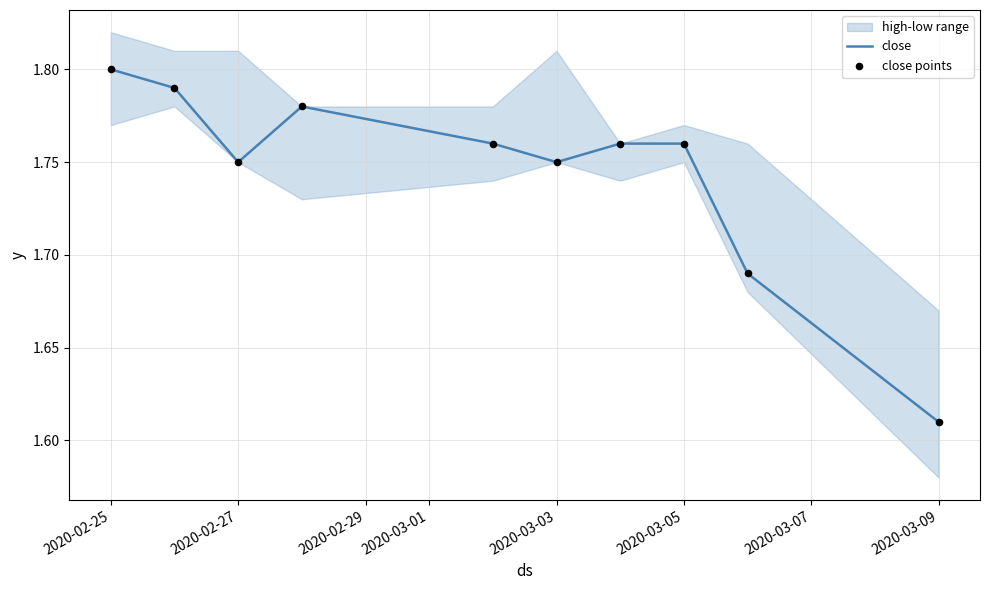

True or false: close has a value of 3.1 at 2020-03-05.

False